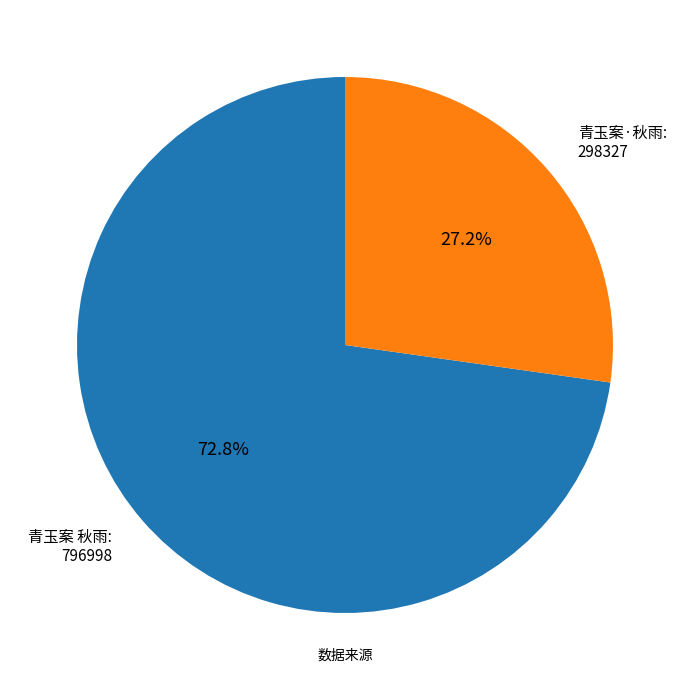

How many slices are in this pie chart?

2